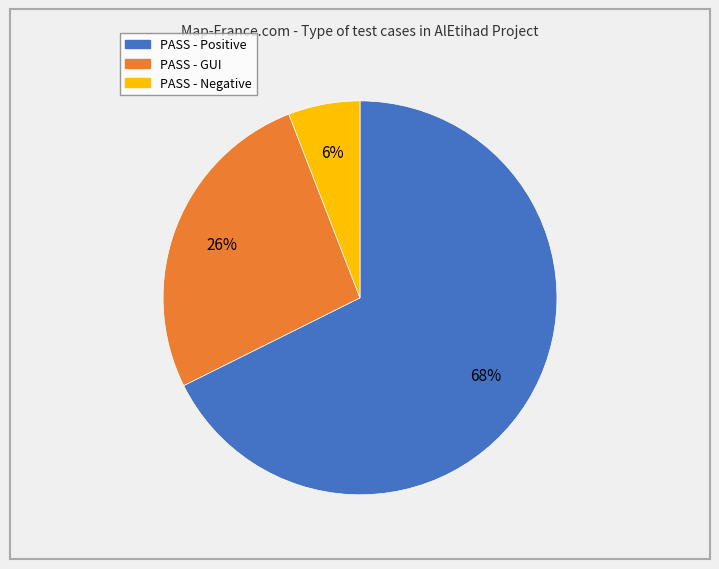

Which has a higher value, PASS - Negative or PASS - Positive?

PASS - Positive